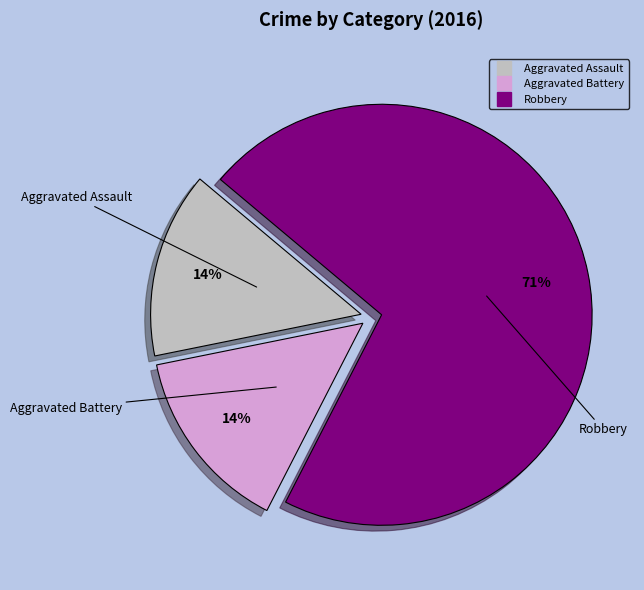

Is it true that Aggravated Assault is 14% of the pie?

True